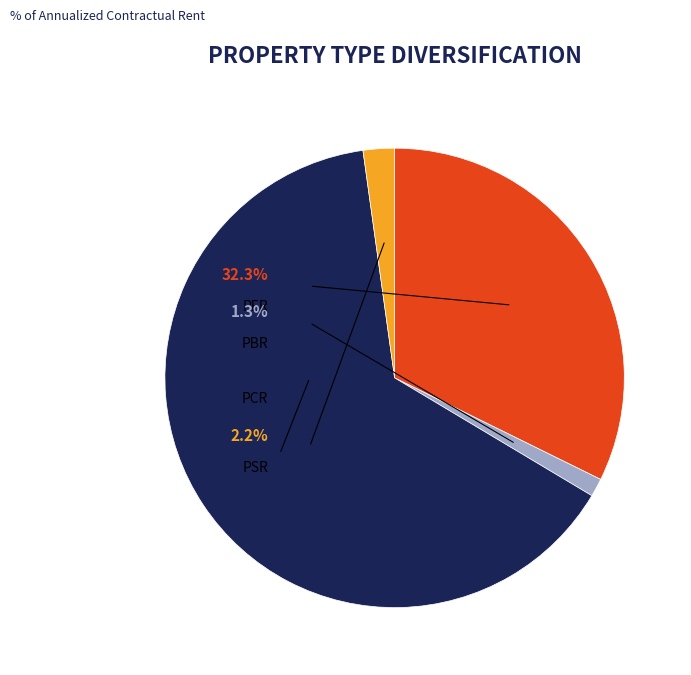

To the nearest percent, what is the average slice percentage?

25%